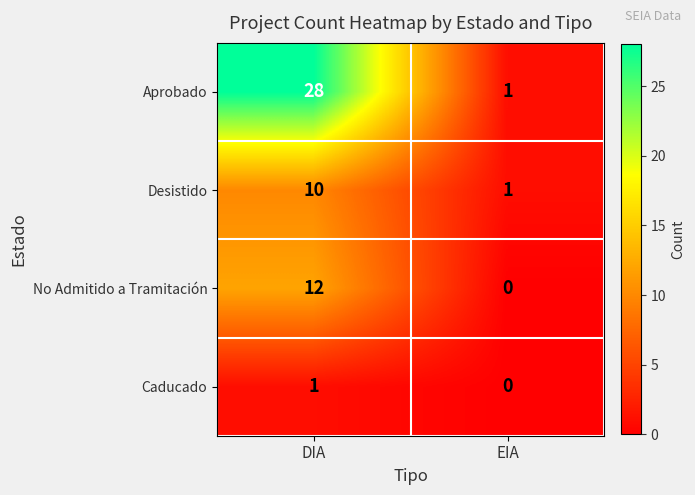

List the labels in order of Aprobado value, smallest first.

EIA, DIA